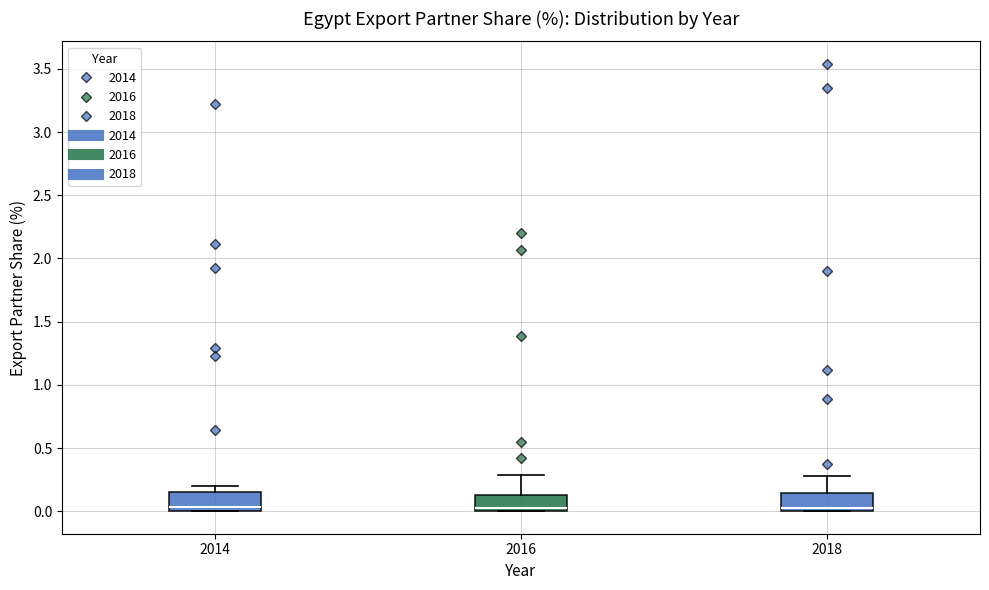

Reading left to right, read every box against the y-axis: the position of its median line, the range the box covers, and the ends of its whiskers. The values are not printed on the chart, so give them approximately, as read against the axis.

2014: median 0.05, box 0.00 to 0.15, whiskers 0.00 to 0.20
2016: median 0.05, box 0.00 to 0.15, whiskers 0.00 to 0.30
2018: median 0.05, box 0.00 to 0.15, whiskers 0.00 to 0.30